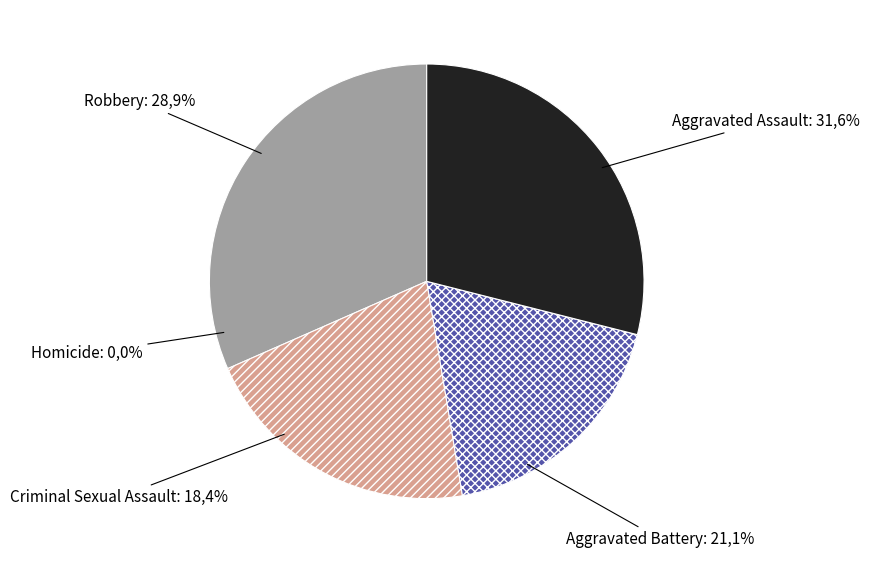

Does any single category account for the majority?

No